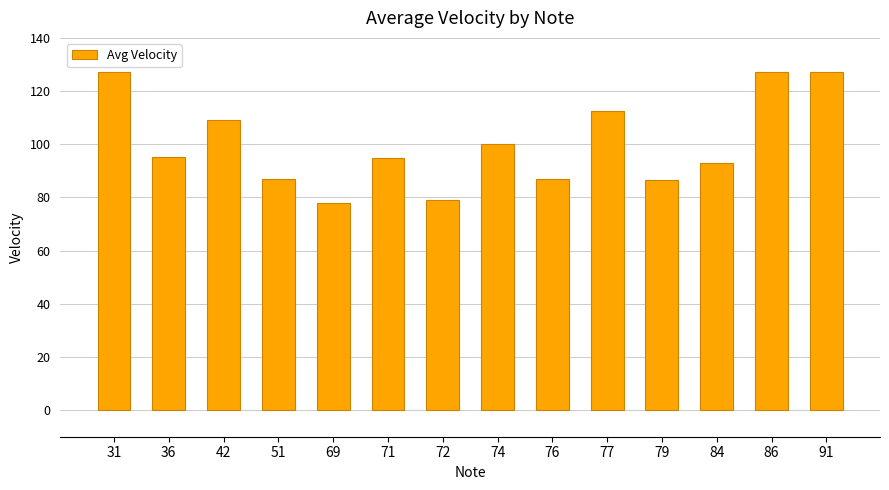

Where does the data first go above 95?

31